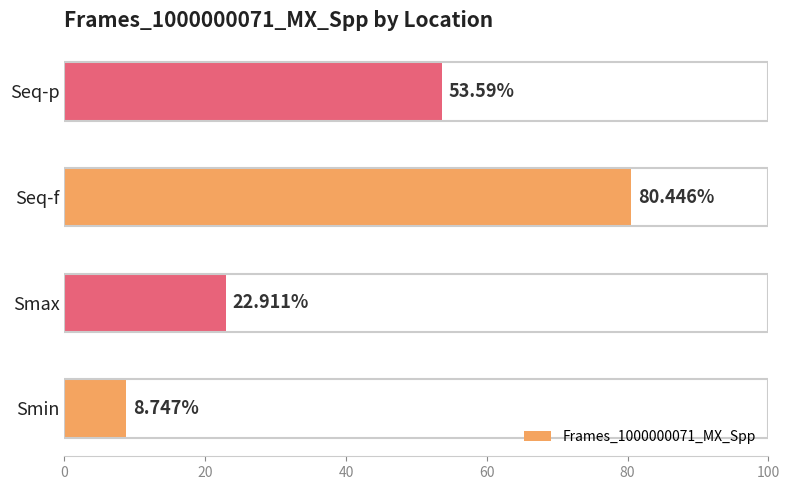

List the labels in order of value, largest first.

Seq-f, Seq-p, Smax, Smin